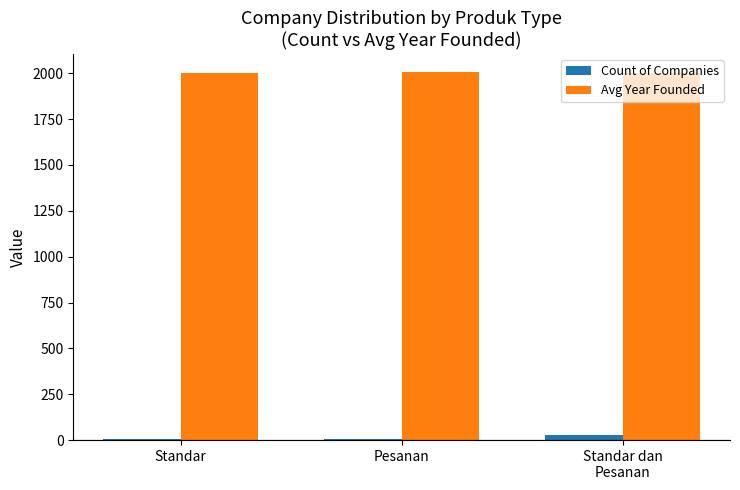

Which series has the largest total across all categories?

Avg Year Founded